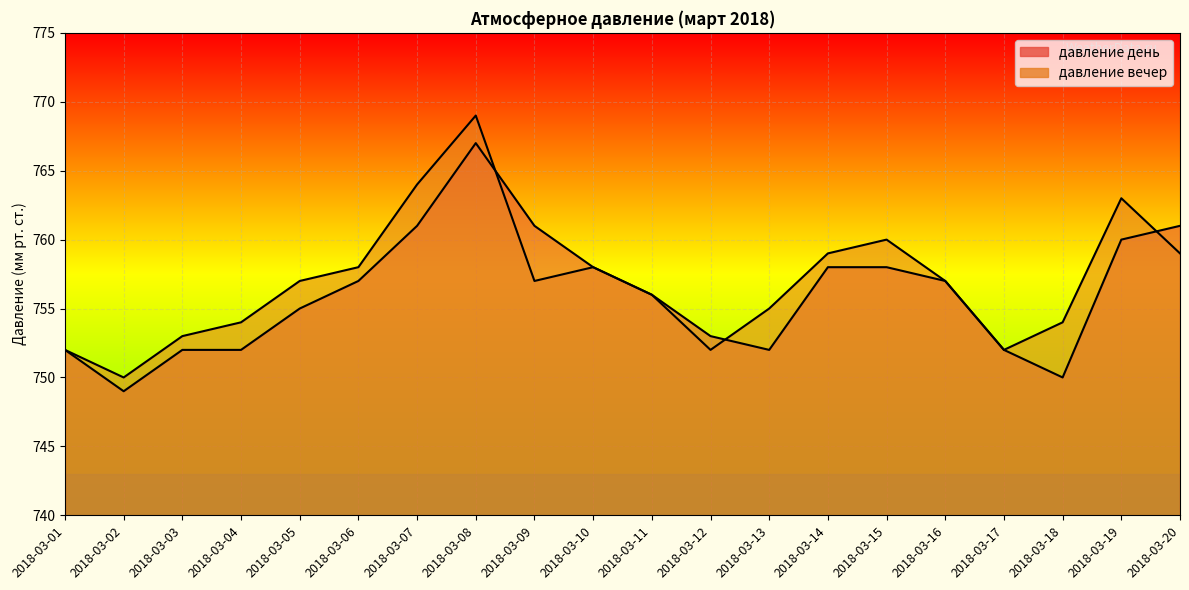

What is the sum of all давление день values?

15121